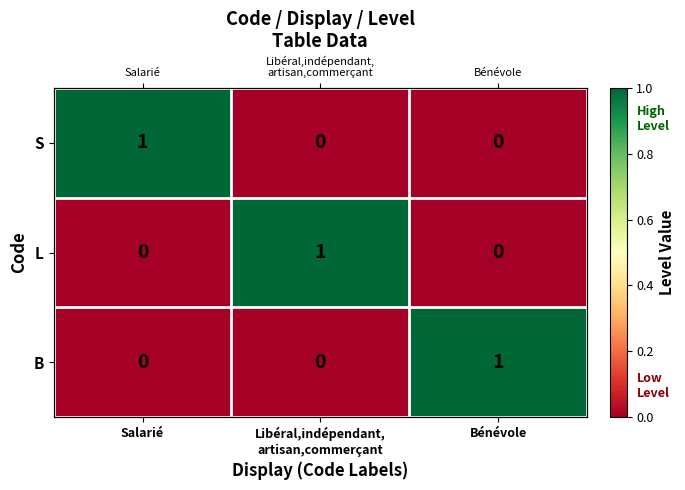

Is the value of B at Bénévole greater than the value of S at Salarié?

No